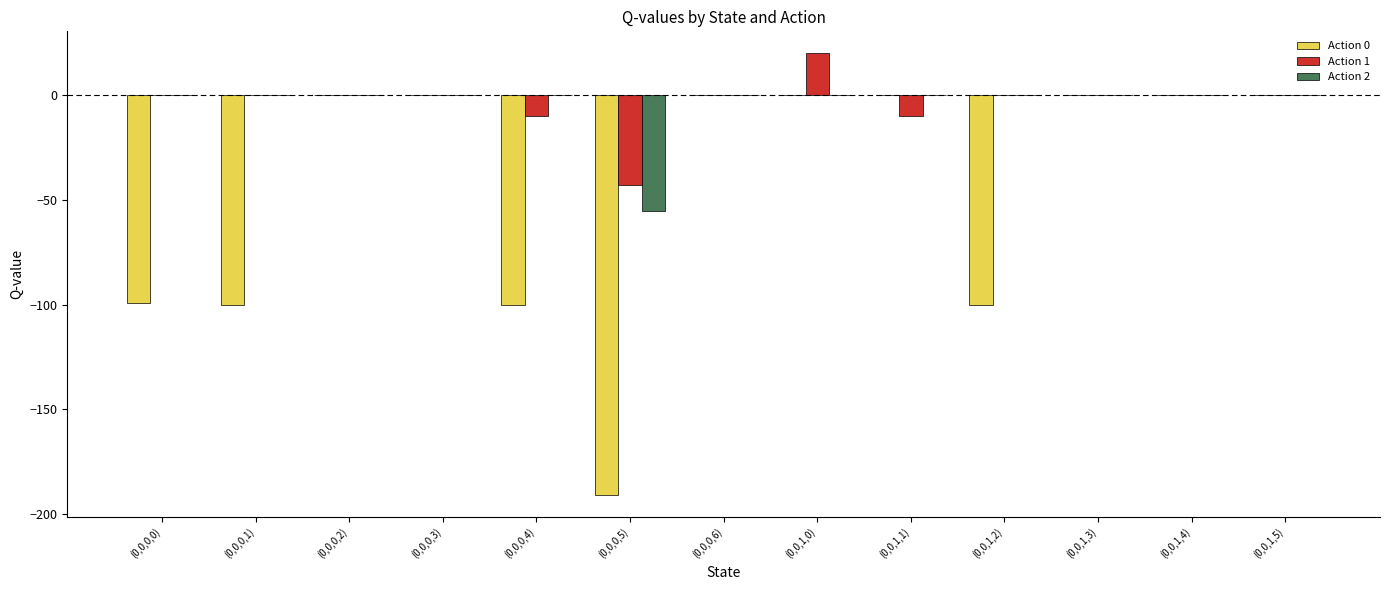

What is the total value across all series at (0,0,0,4)?

-110.0